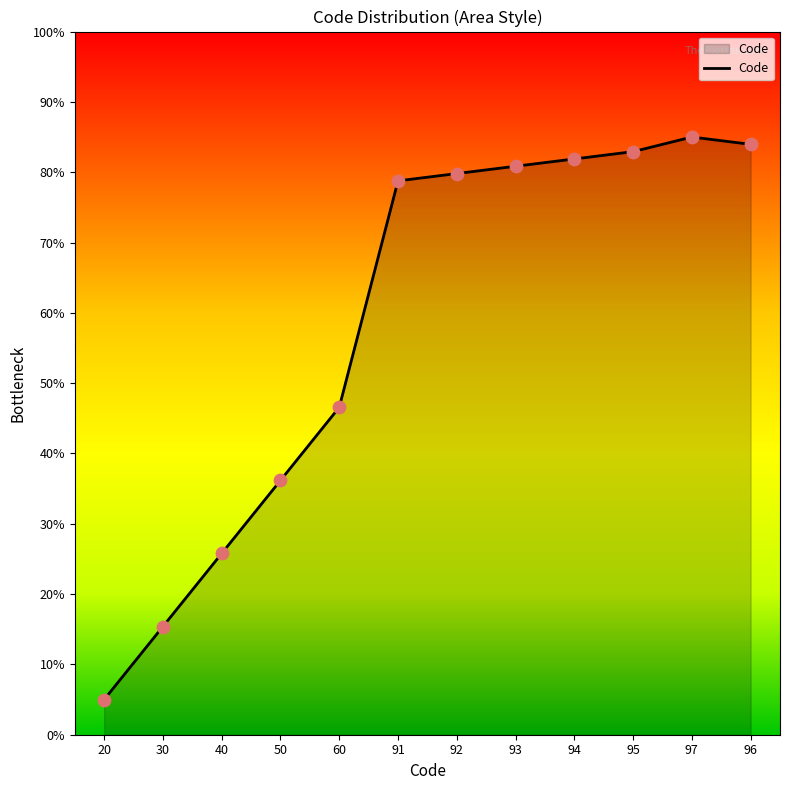

Between 96 and 94, which is larger?

96